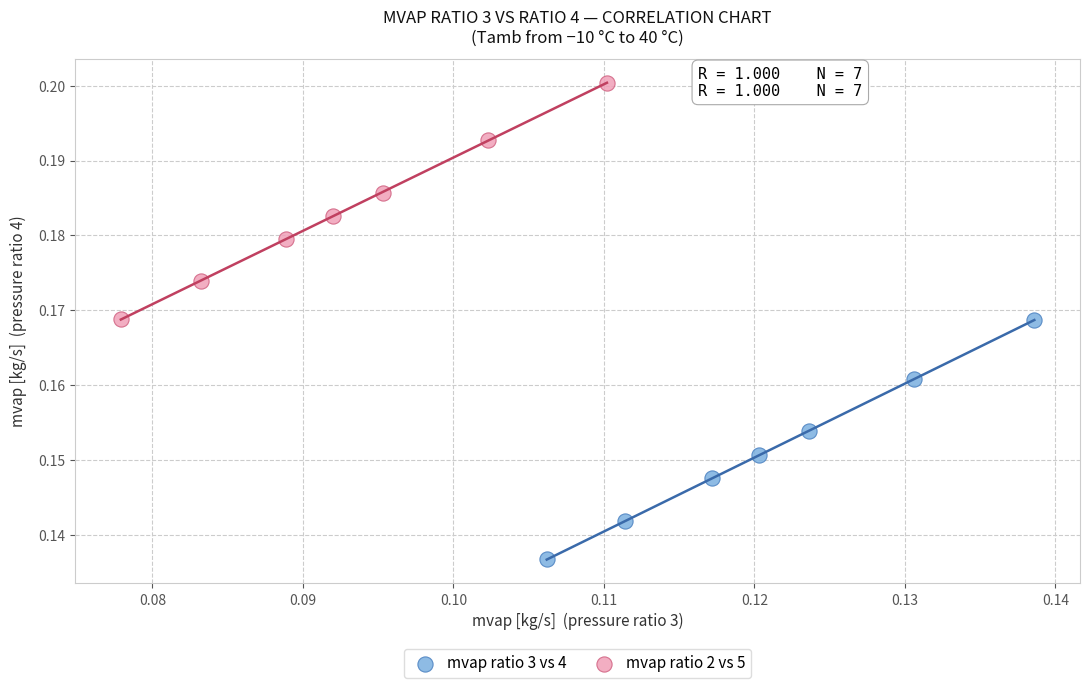

Which series reaches the maximum Y coordinate?

mvap ratio 2 vs 5